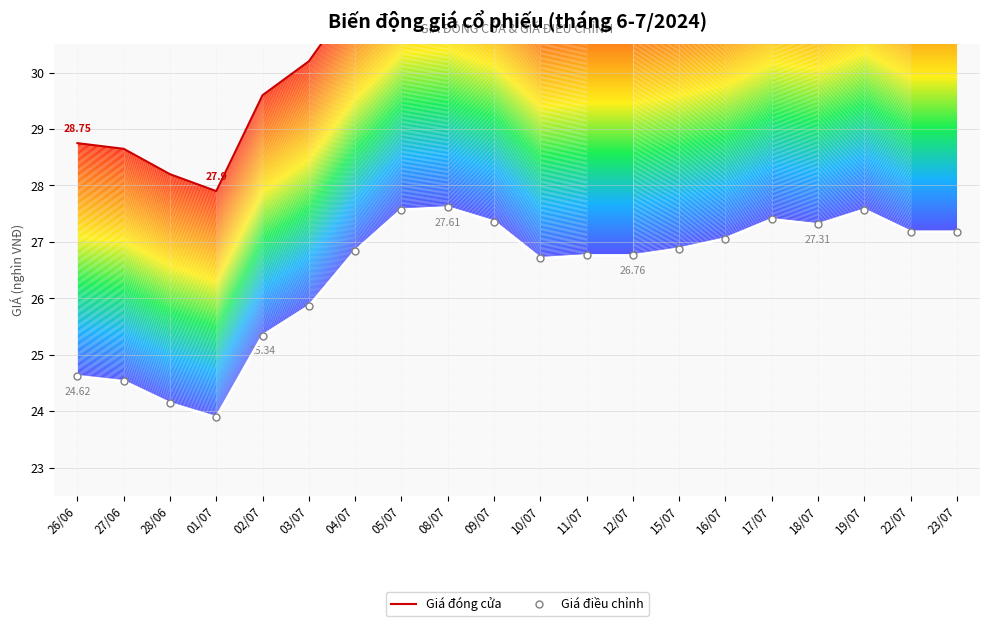

How many interior local peaks does the Giá đóng cửa series have?

3